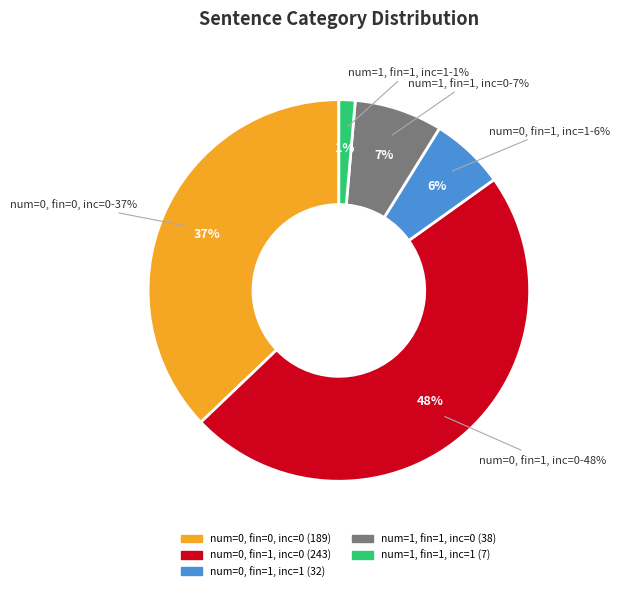

Combined, what portion of the pie is numerical=0, financial=1, inclaim=0 and numerical=0, financial=0, inclaim=0?

84.9%